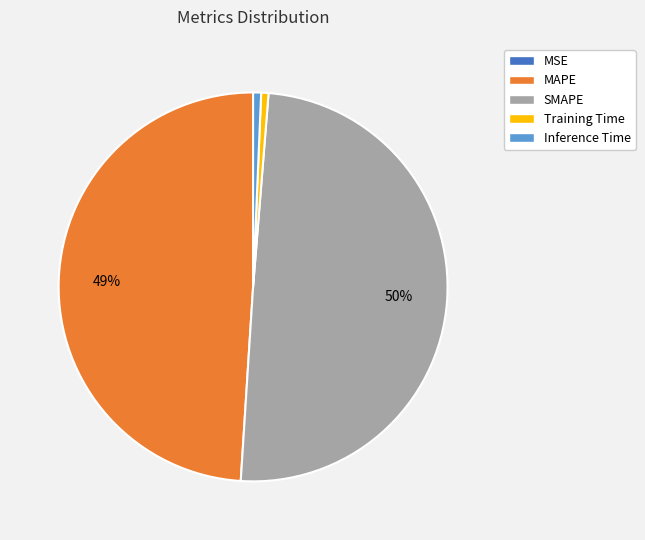

Does MAPE account for over 50% of the chart?

No